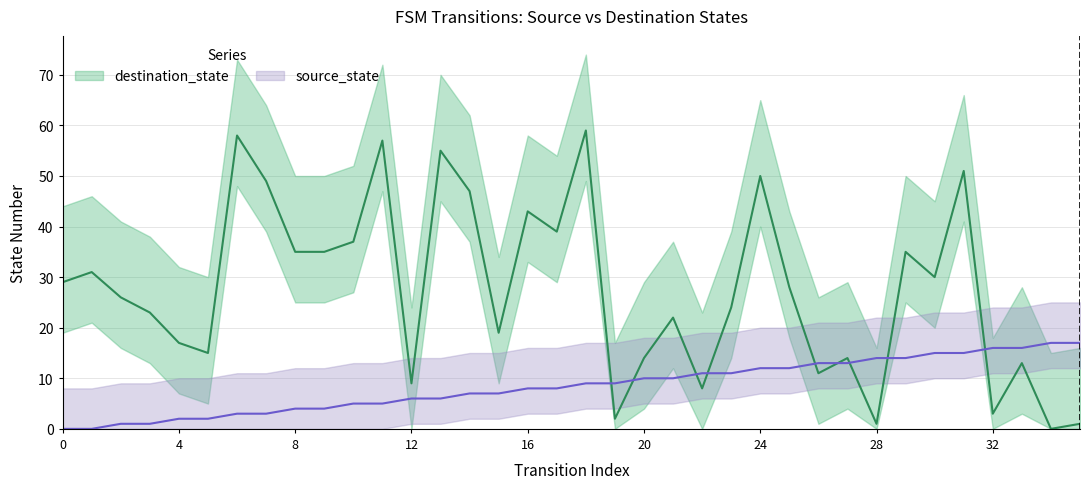

Which series changed the most between 10 and 16?

destination_state